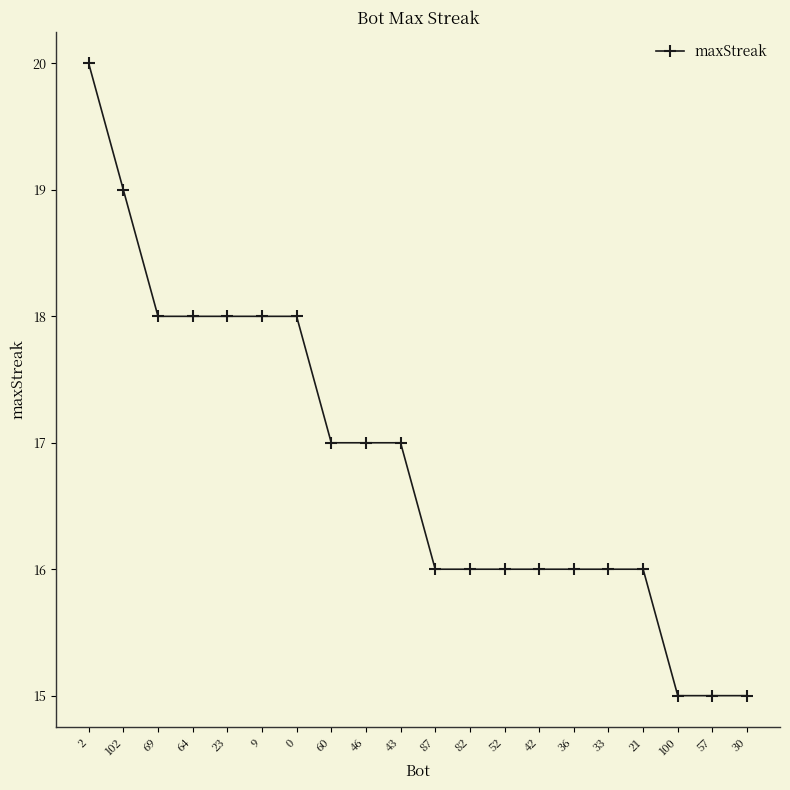

Approximately how many times larger is the value at 9 compared to 0?

1.0